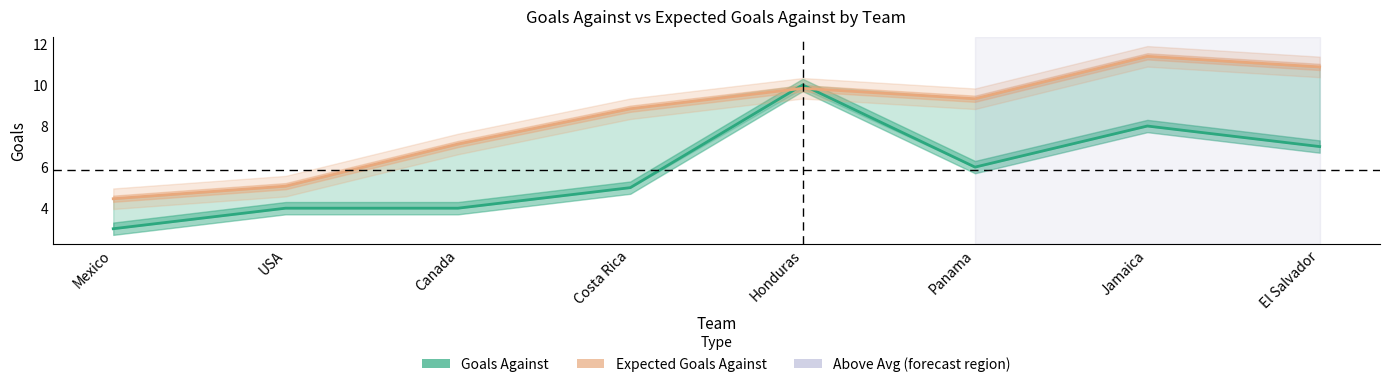

Where does the Expected Goals Against series first go above 9?

Honduras